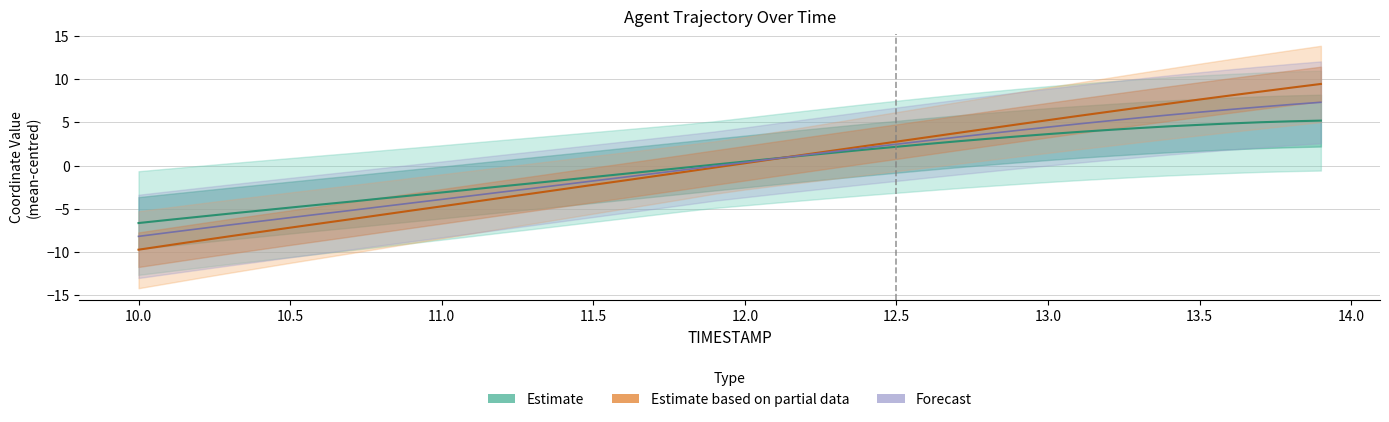

Reading left to right, list all the values displayed in this chart.

Estimate: -6.6	-6.3	-5.9	-5.6	-5.2	-4.9	-4.5	-4.2	-3.8	-3.5	-3.1	-2.7	-2.4	-2.0	-1.7	-1.3	-1.0	-0.6	-0.2	0.1	0.5	0.8	1.2	1.5	1.9	2.2	2.5	2.8	3.1	3.4	3.7	3.9	4.1	4.4	4.6	4.7	4.9	5.0	5.1	5.2
Estimate based on partial data: -9.7	-9.2	-8.7	-8.2	-7.7	-7.2	-6.7	-6.2	-5.7	-5.2	-4.7	-4.2	-3.7	-3.2	-2.7	-2.2	-1.7	-1.2	-0.7	-0.2	0.3	0.8	1.3	1.8	2.3	2.8	3.3	3.8	4.3	4.8	5.3	5.8	6.2	6.7	7.2	7.7	8.1	8.6	9.0	9.5
Forecast: -8.2	-7.7	-7.3	-6.9	-6.4	-6.0	-5.6	-5.2	-4.8	-4.3	-3.9	-3.5	-3.1	-2.6	-2.2	-1.8	-1.3	-0.9	-0.5	-0.1	0.4	0.8	1.2	1.7	2.1	2.5	2.9	3.3	3.7	4.1	4.5	4.8	5.2	5.5	5.9	6.2	6.5	6.8	7.1	7.3